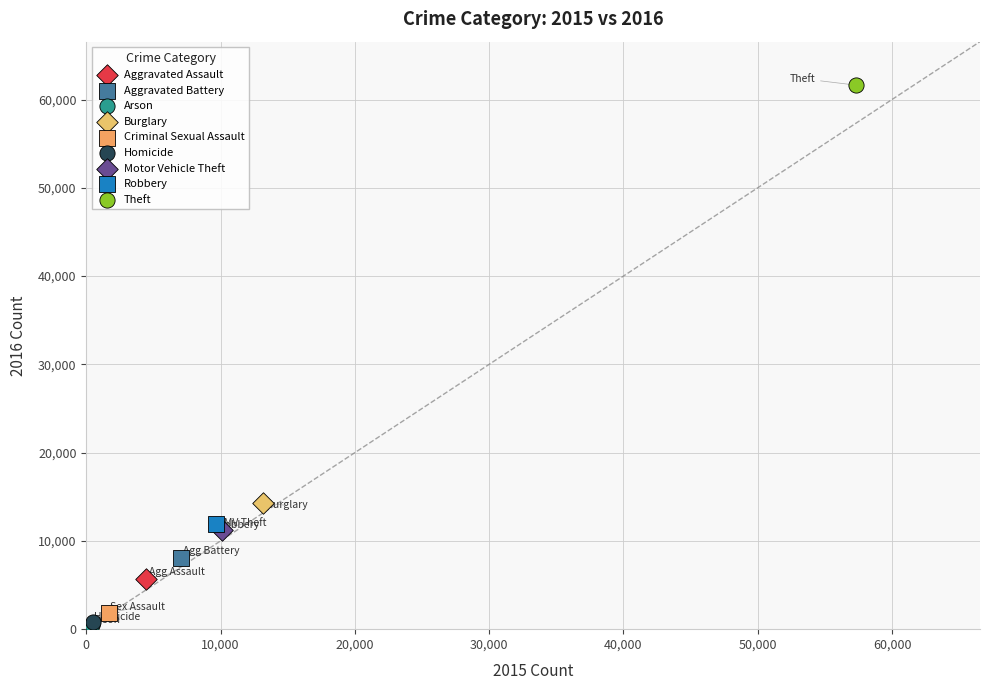

Which series contains the highest Y value?

Theft